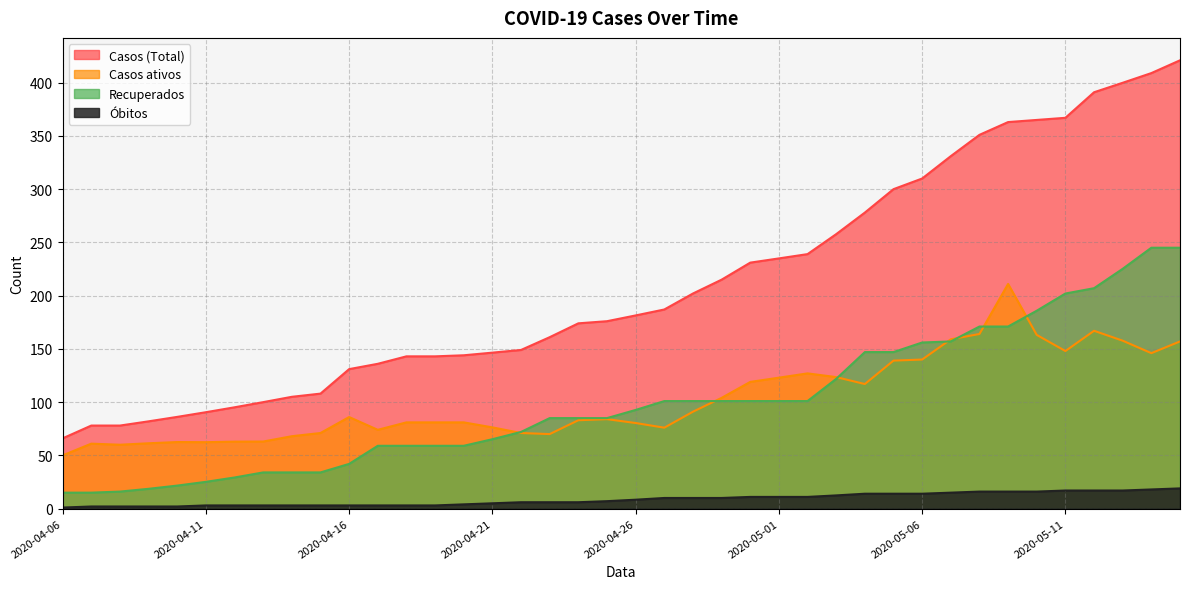

List the series in order of their peak value, lowest first.

Óbitos, Casos ativos, Recuperados, Casos (Total)